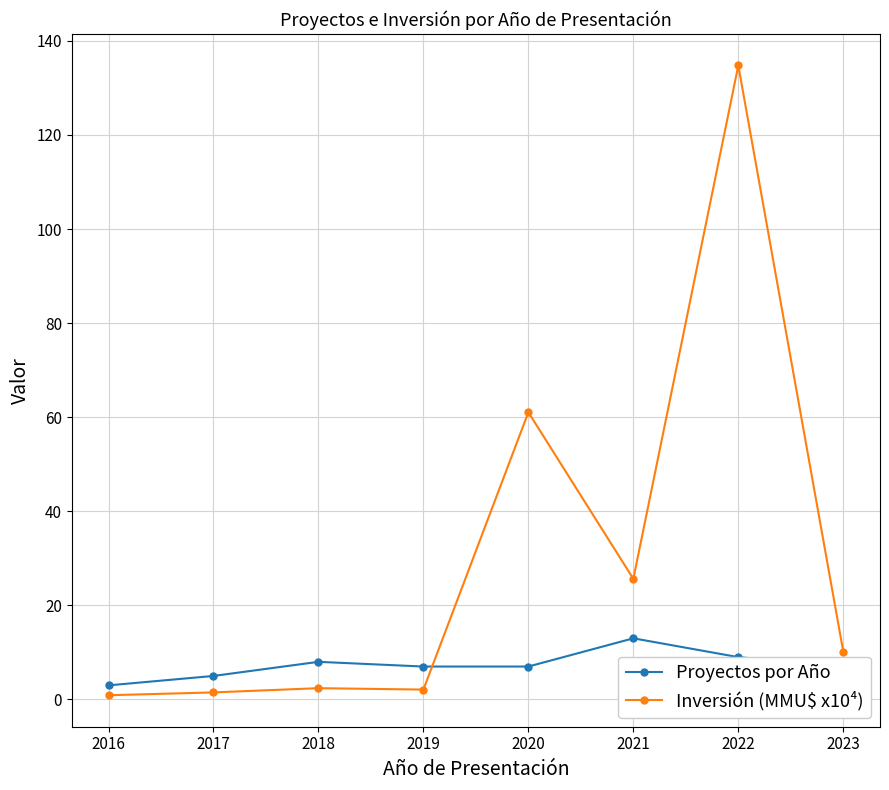

True or false: Inversión (MMU$ x10⁴) has a value of 2.4 at 2018.

True